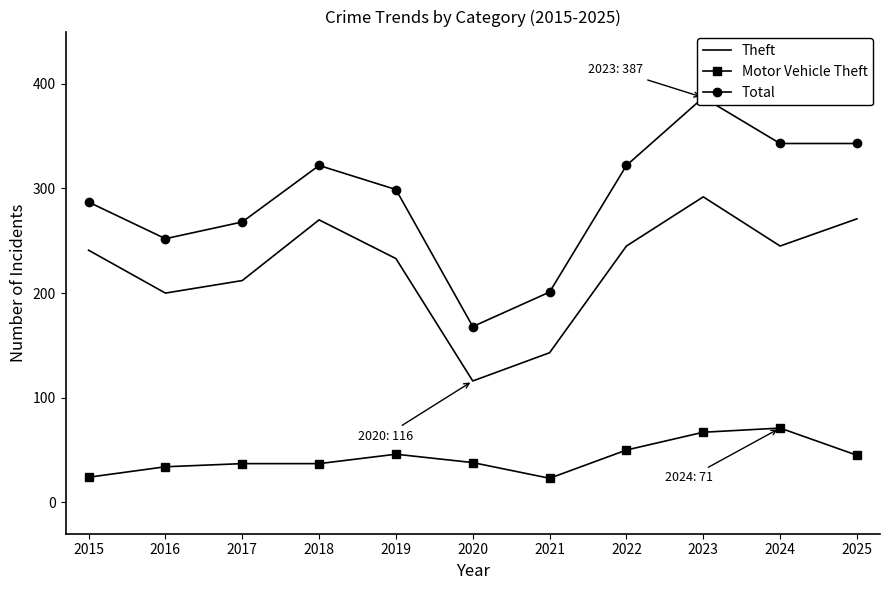

What is the difference between the Theft values at 2016 and 2015?

41